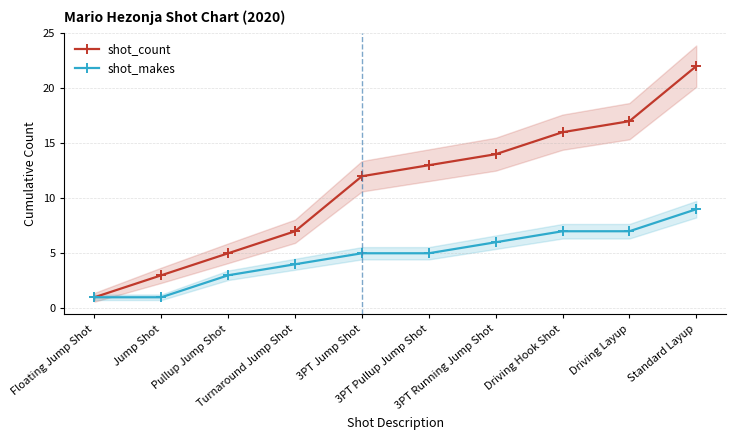

Rank the series by their average value, from highest to lowest.

shot_count, shot_makes